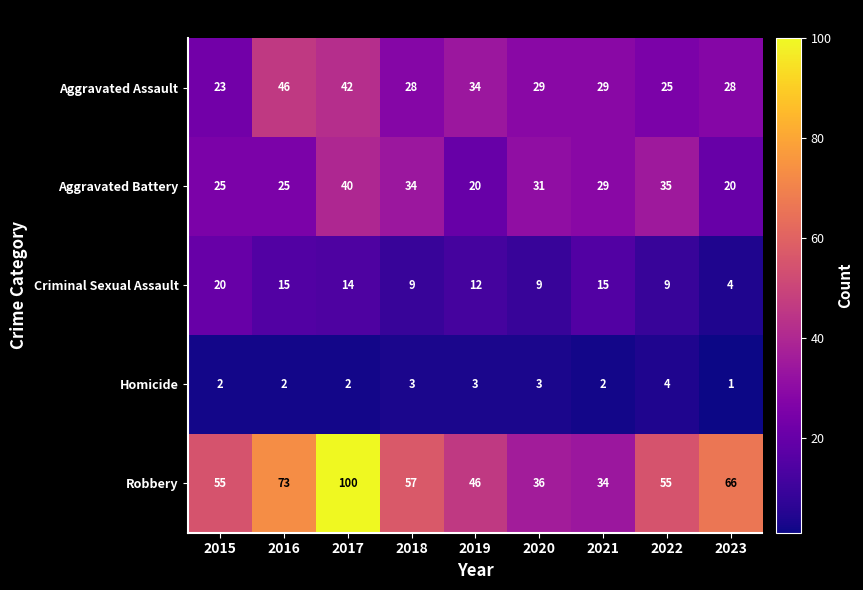

What is the sum of the Aggravated Battery values at 2017 and 2015?

65